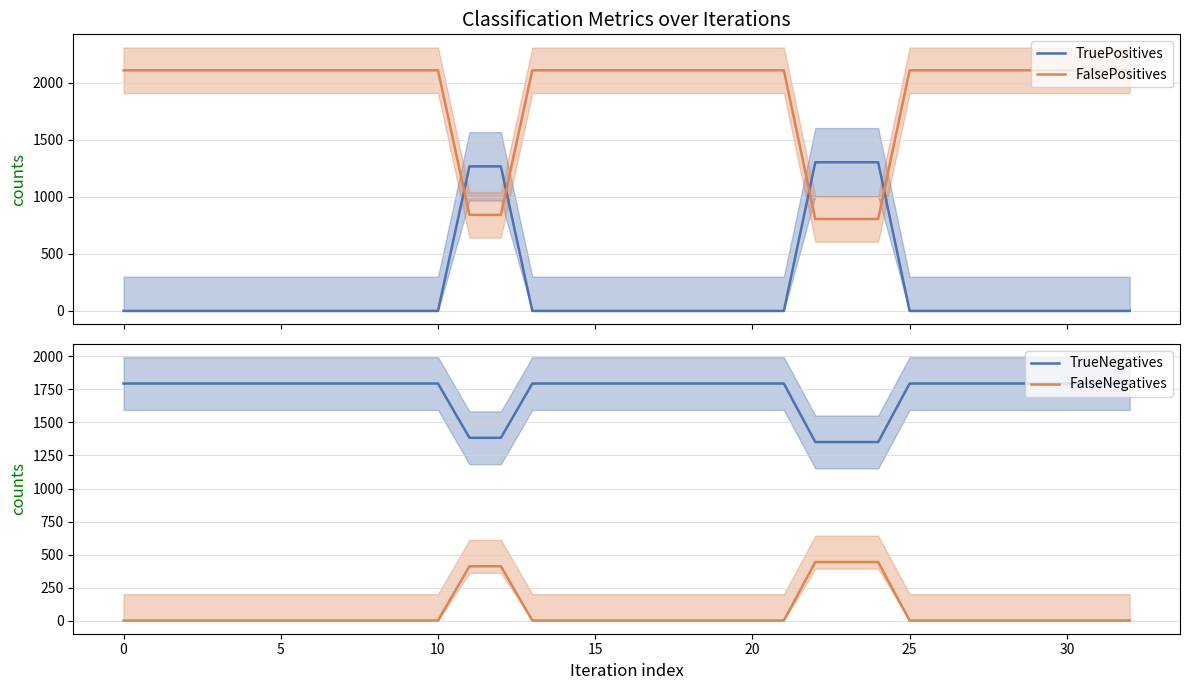

After their last crossing, which series has the higher values: TruePositives or FalsePositives?

FalsePositives